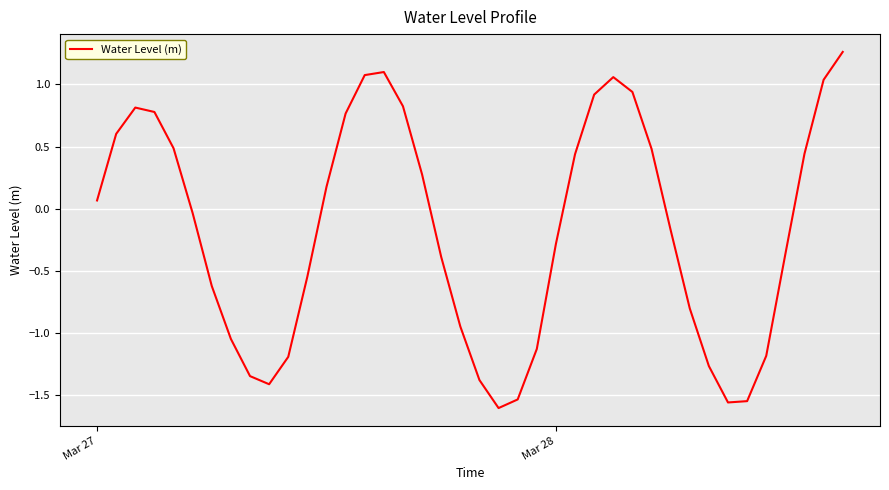

What is the difference between the maximum and minimum values?

2.9